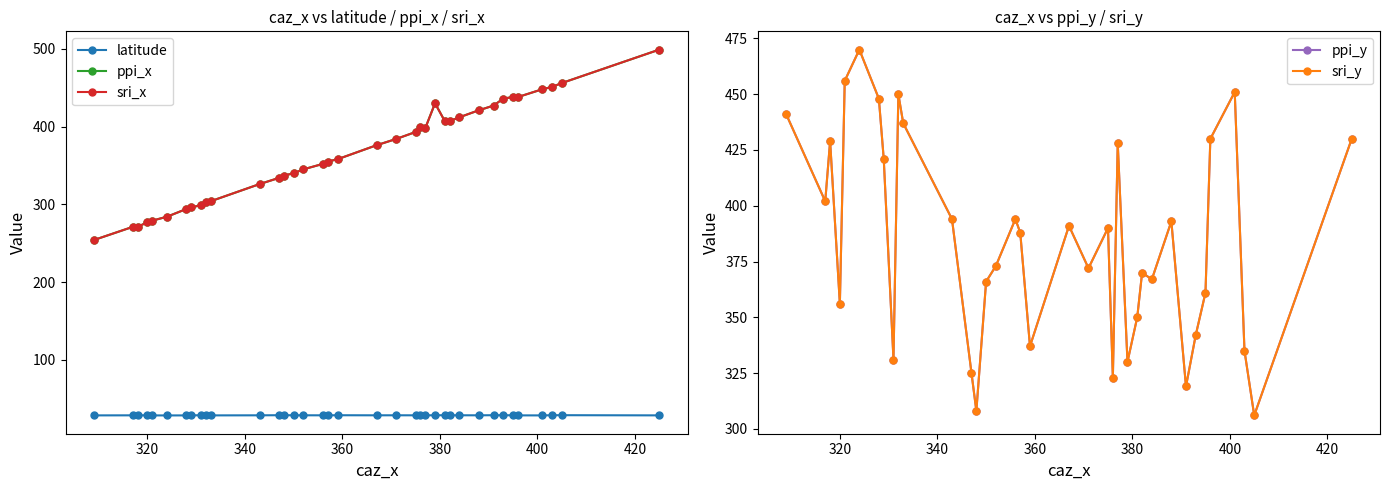

What is the value of the ppi_y point at the 37th from the left?

430.0